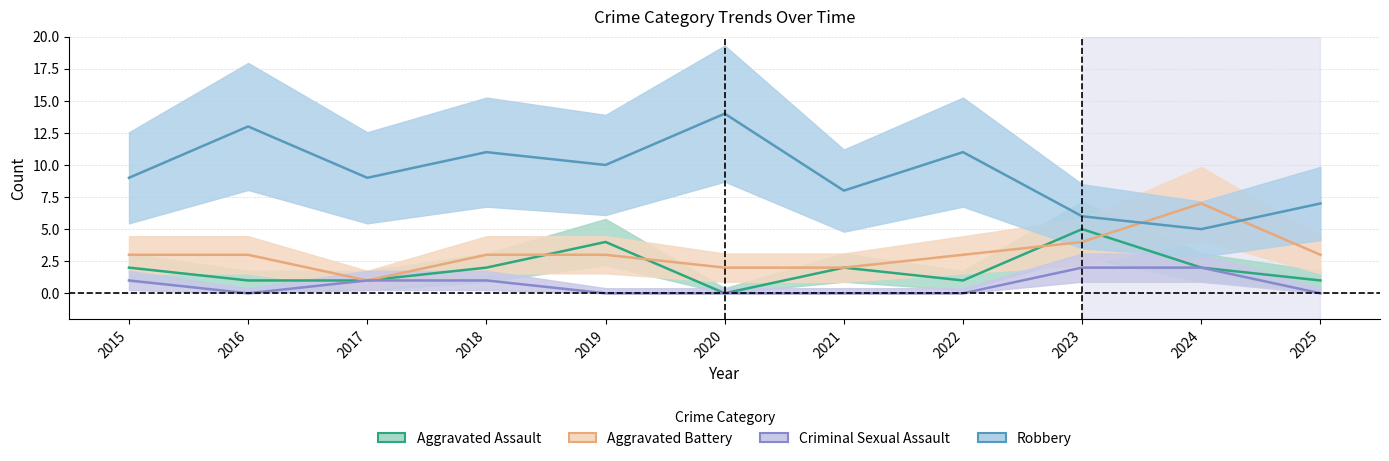

Is the value of Aggravated Battery at 2021 greater than the value of Robbery at 2018?

No